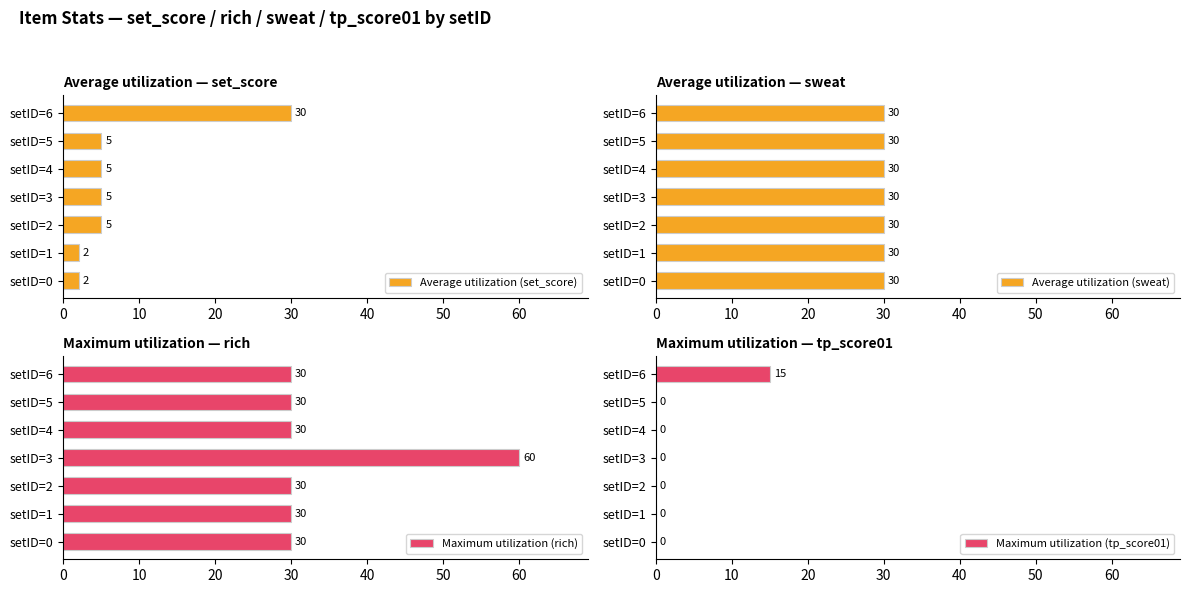

The Average utilization (set_score) series shows 2 at setID=5. True or false?

False